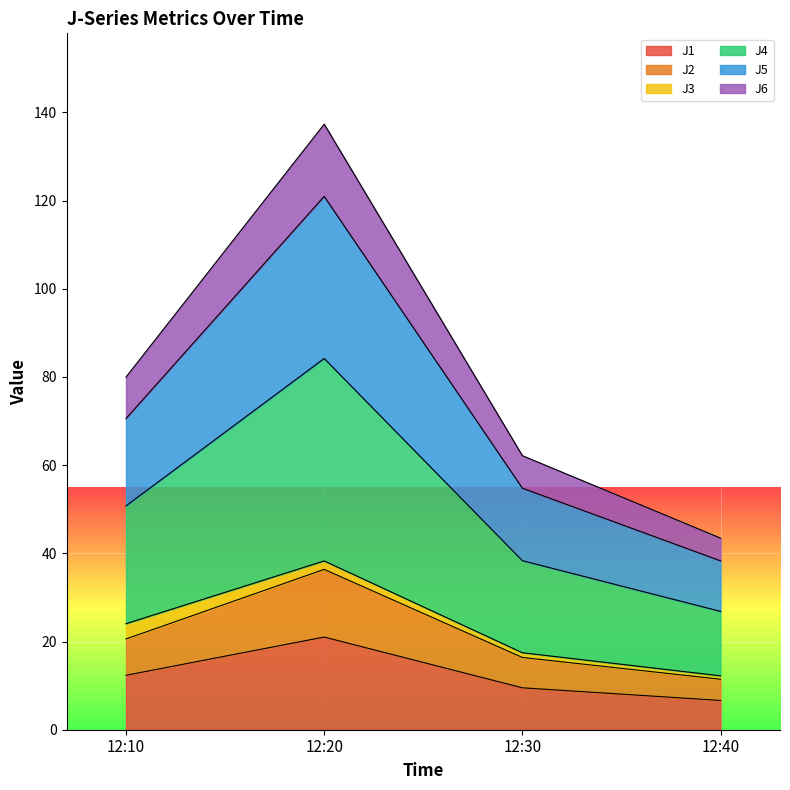

How many lines are shown in the chart?

6